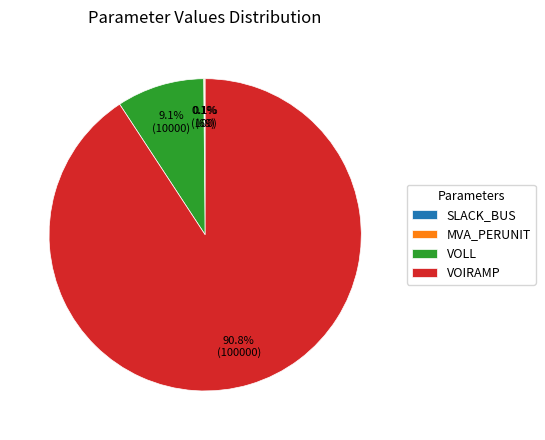

Is there a majority slice in this chart?

Yes